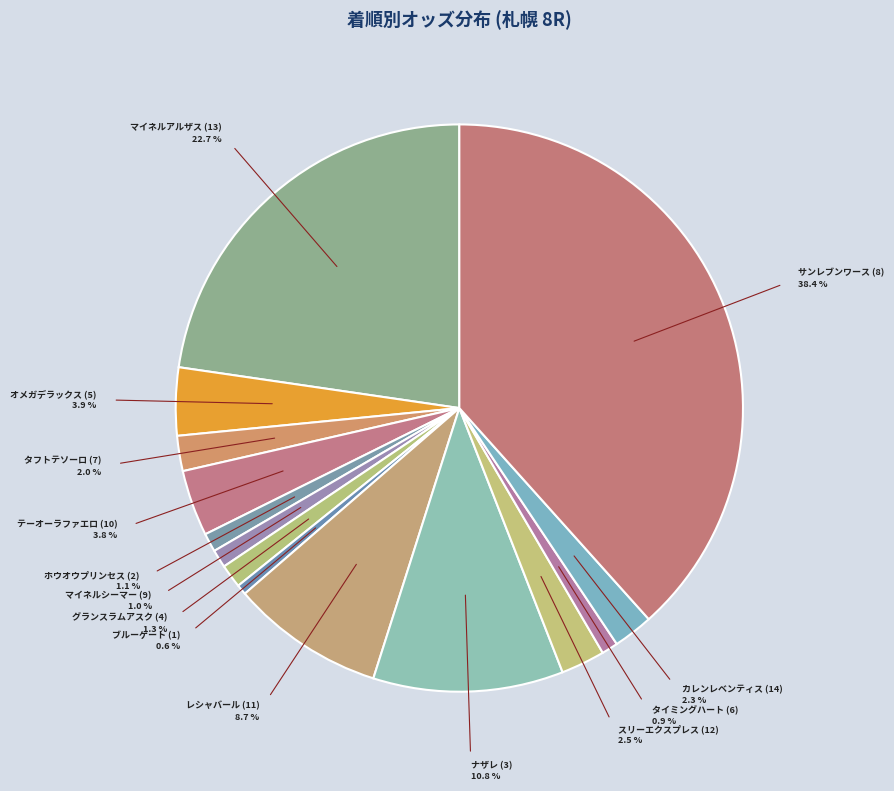

Combined, do ブルーゲート (1) and グランスラムアスク (4) account for over 50%?

No